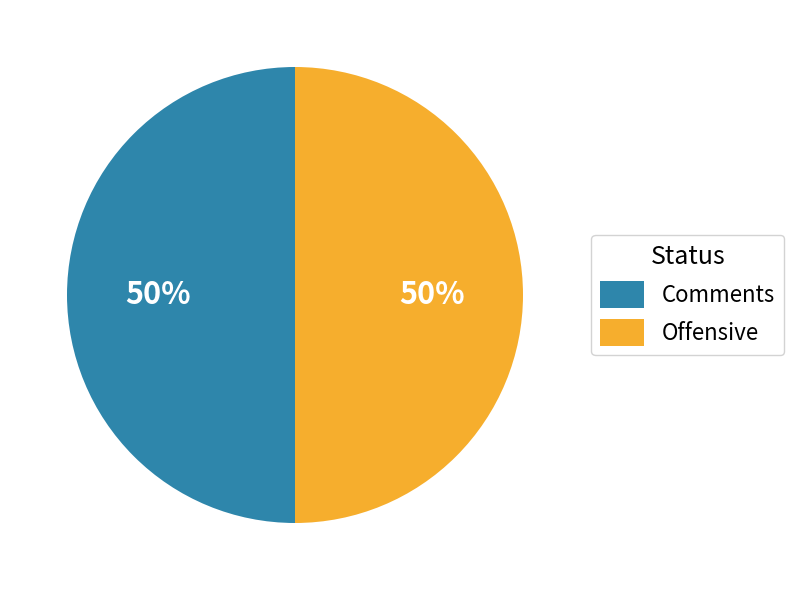

What percentage is the Offensive slice, to the nearest percent?

50%